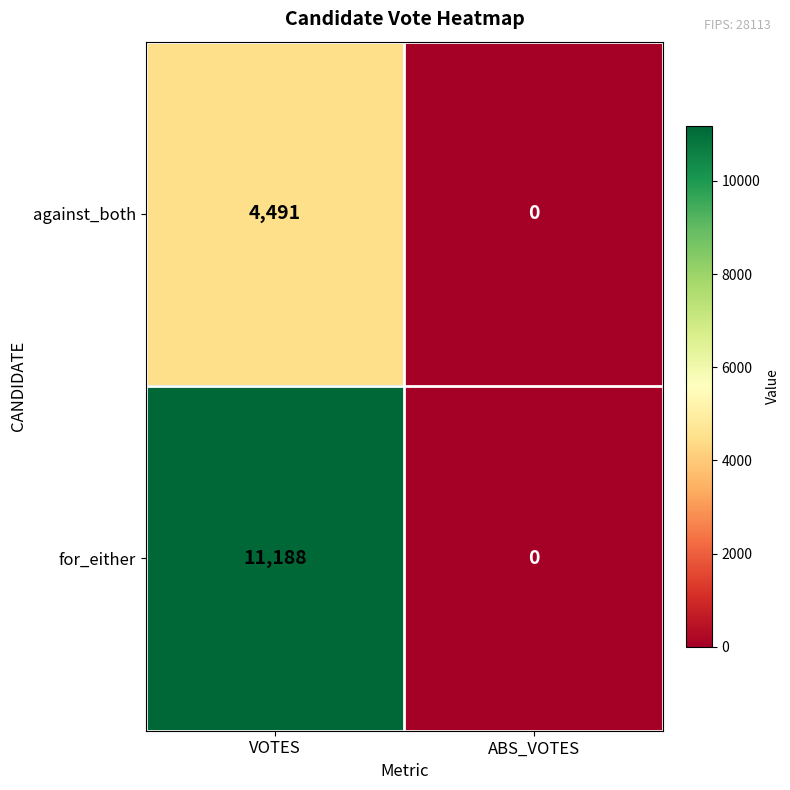

At which category is the sum across all series the highest?

VOTES